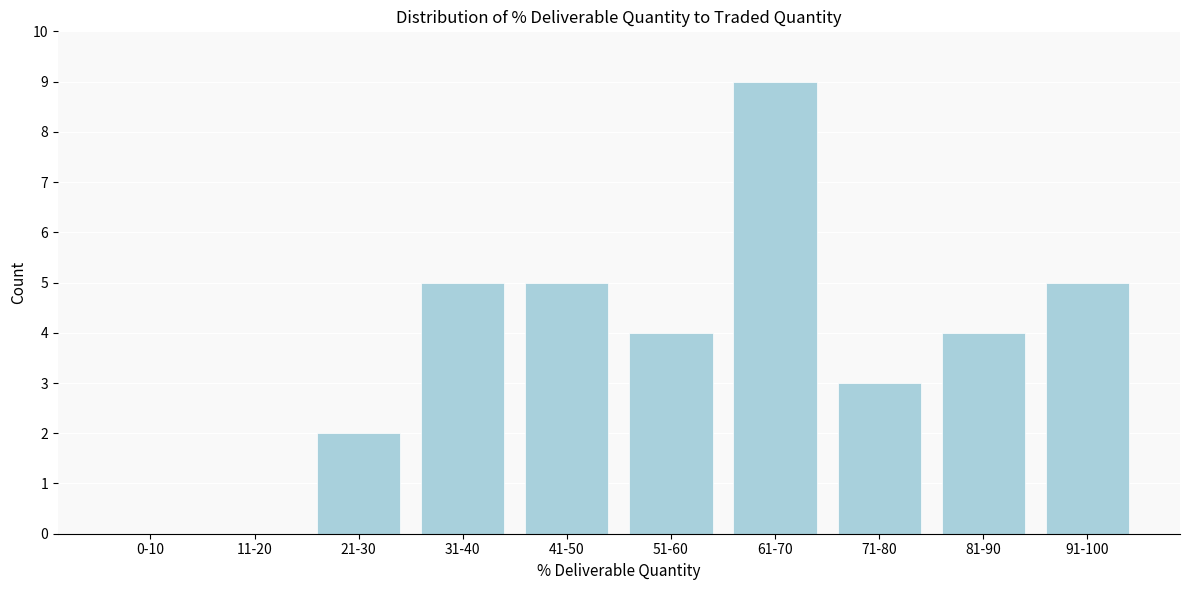

Reading left to right, what are all the values shown in this chart?

0-10=0	11-20=0	21-30=2	31-40=5	41-50=5	51-60=4	61-70=9	71-80=3	81-90=4	91-100=5